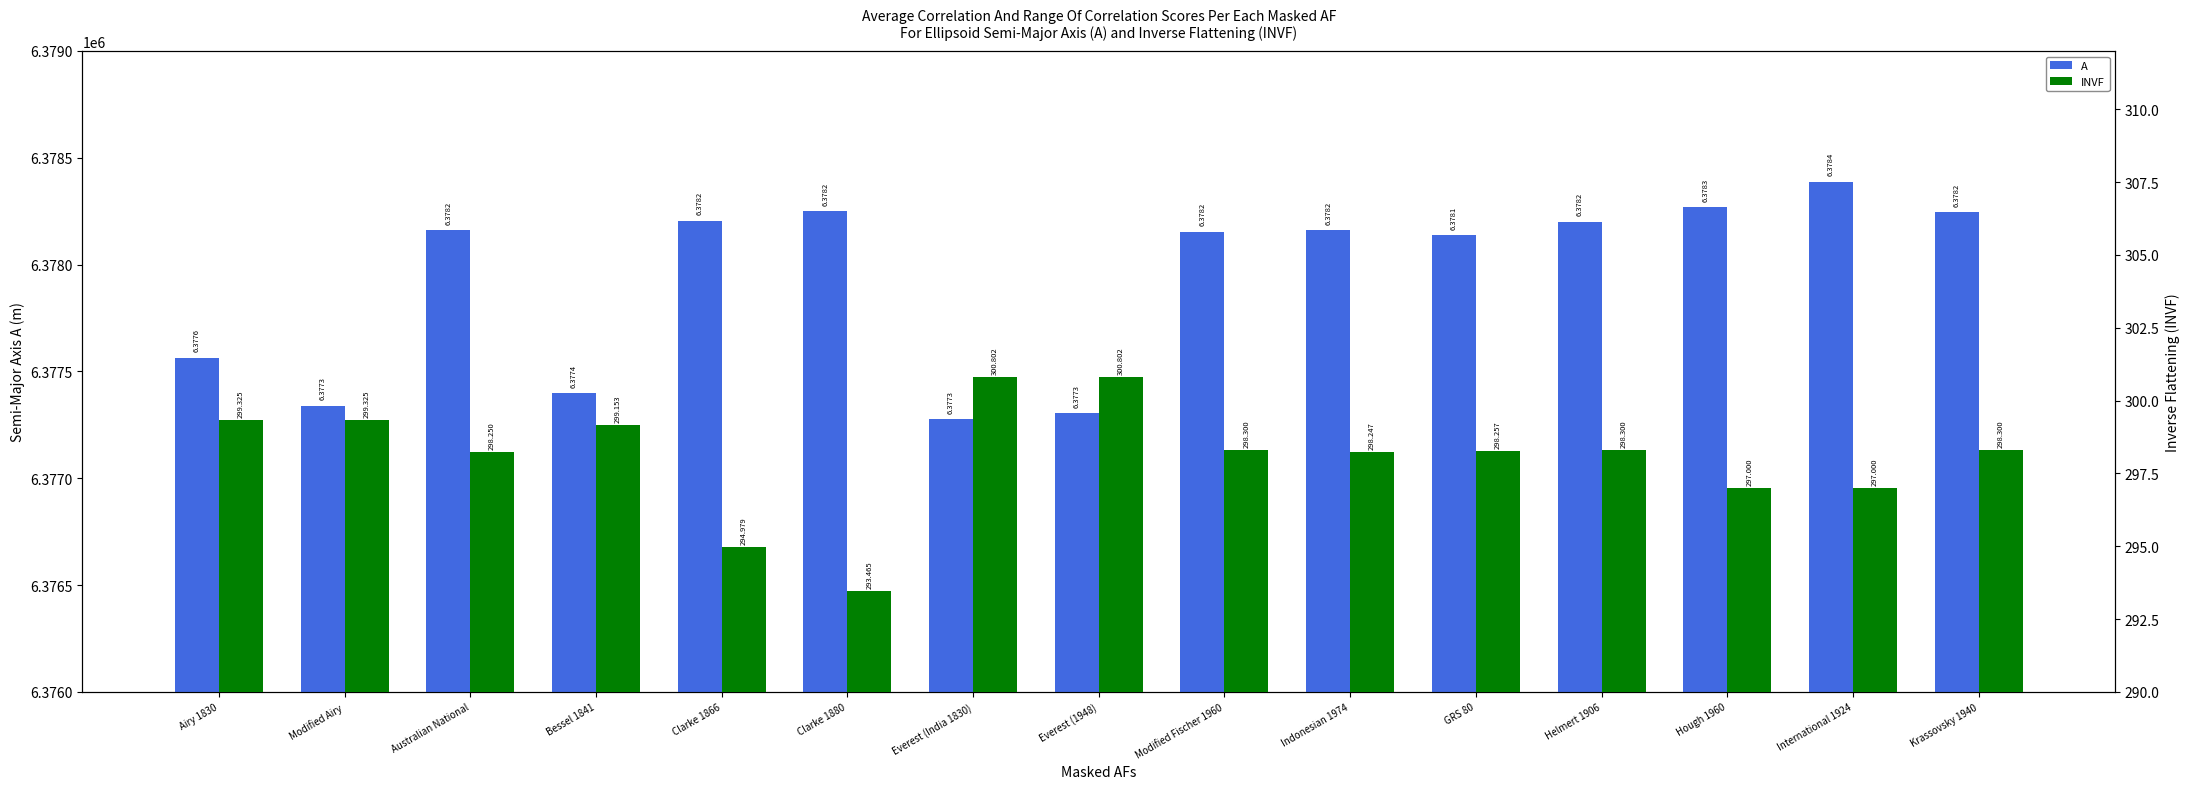

Which series has the largest range (max minus min)?

A